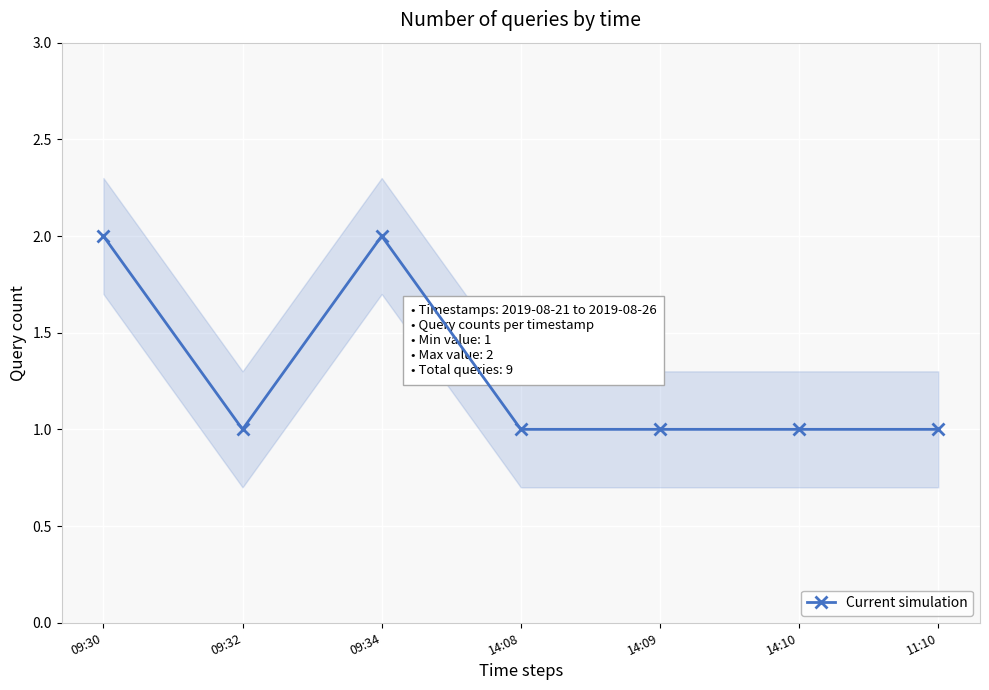

At which label is the value closest to 1?

09:32